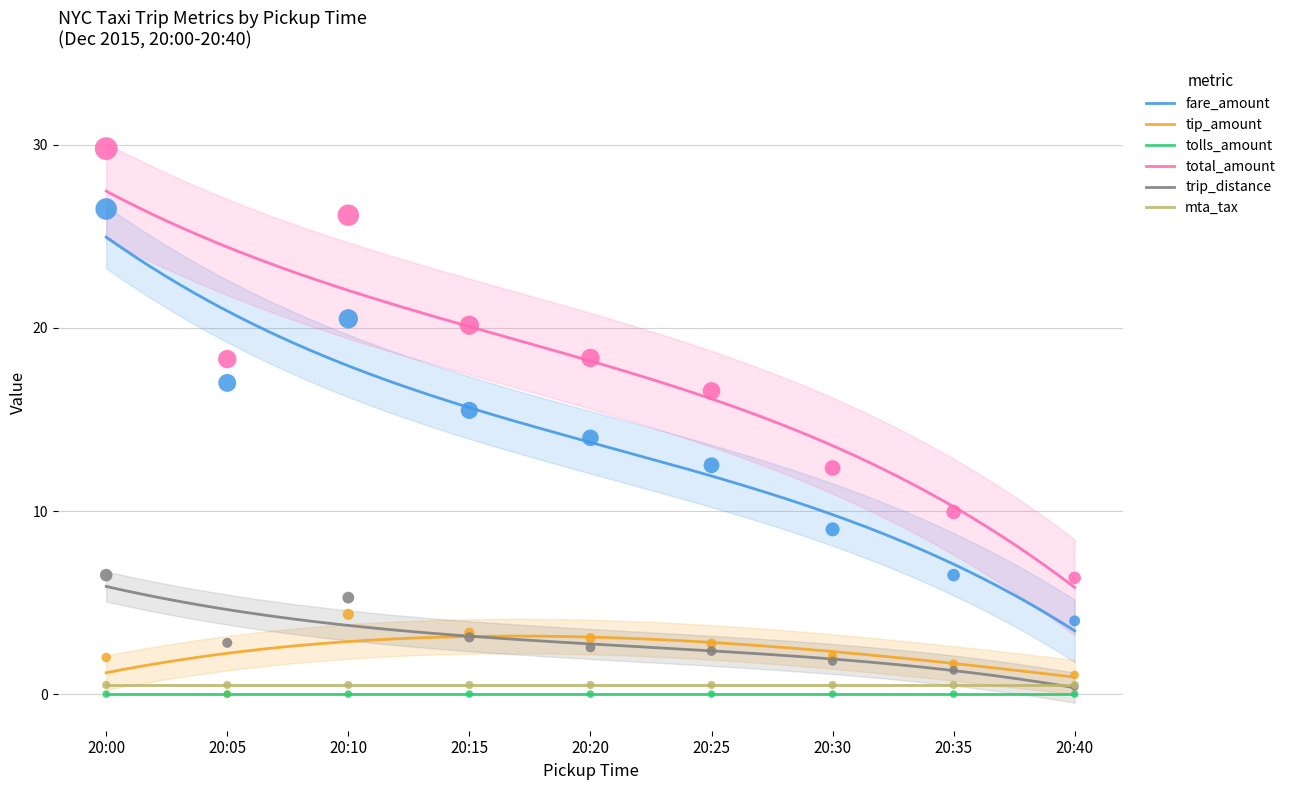

At how many categories does at least one series exceed 17?

5